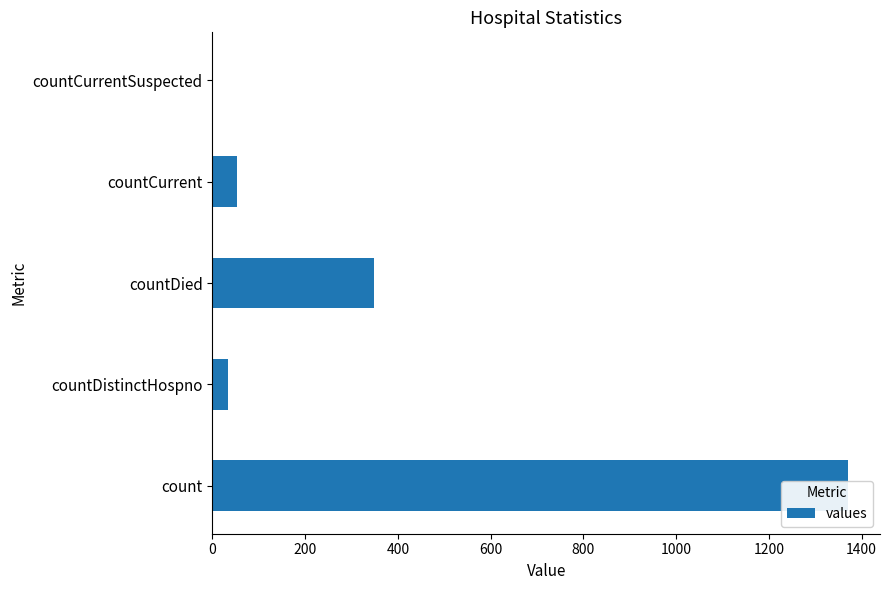

Reading left to right, list all the values displayed in this chart.

1371	33	349	52	0